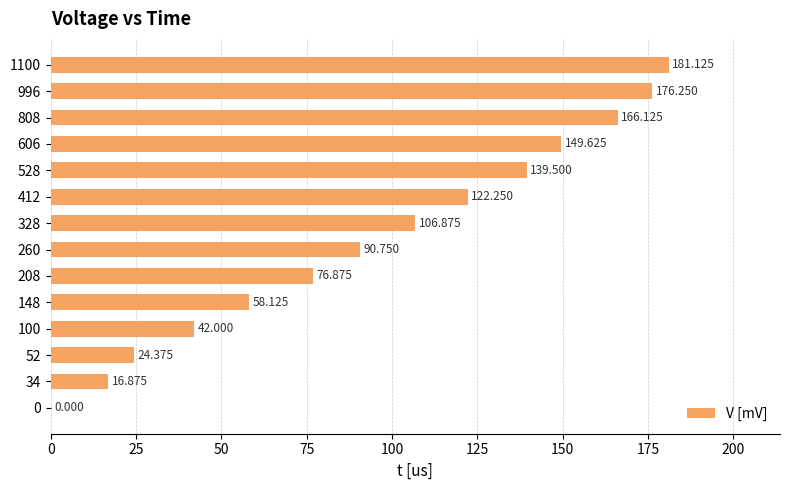

How many series are shown in this chart?

1